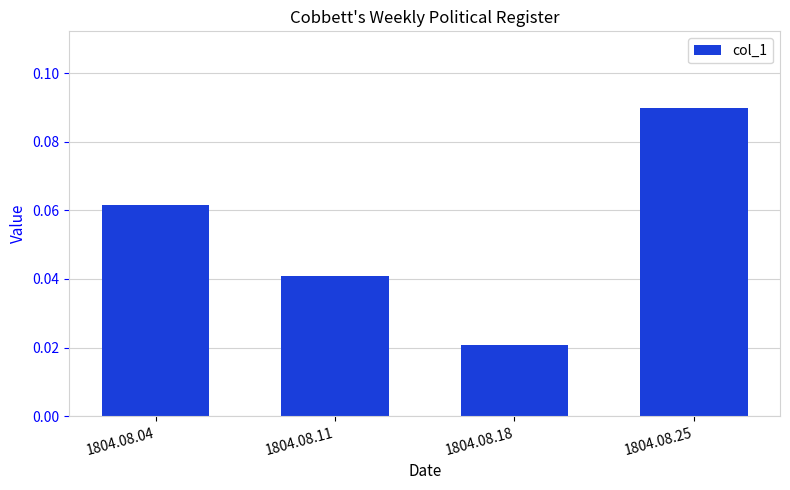

Which label corresponds to the smallest value in the chart?

1804.08.18